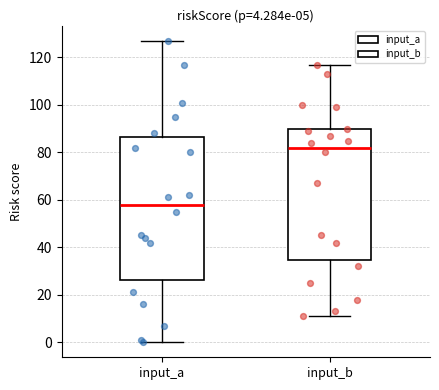

Comparing the boxes themselves (not the whiskers), which one is the tallest?

input_a